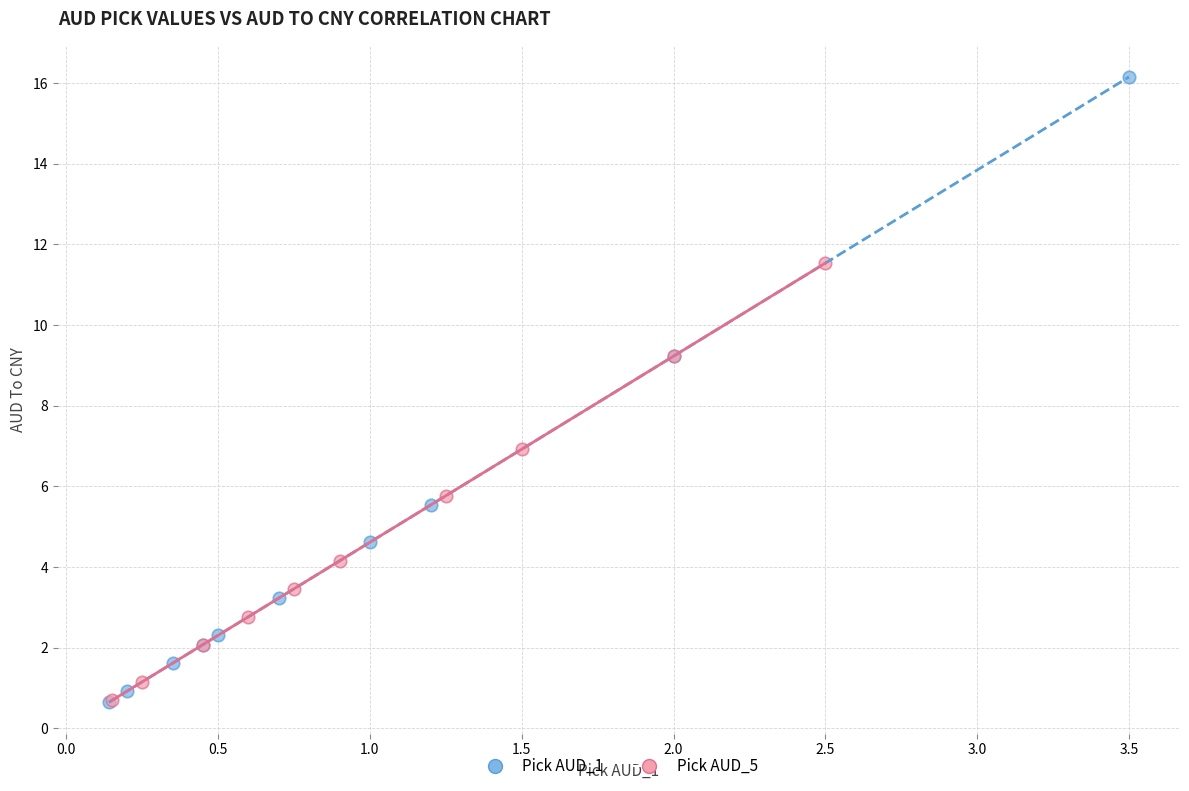

Which series contains the highest Y value?

Pick AUD_1